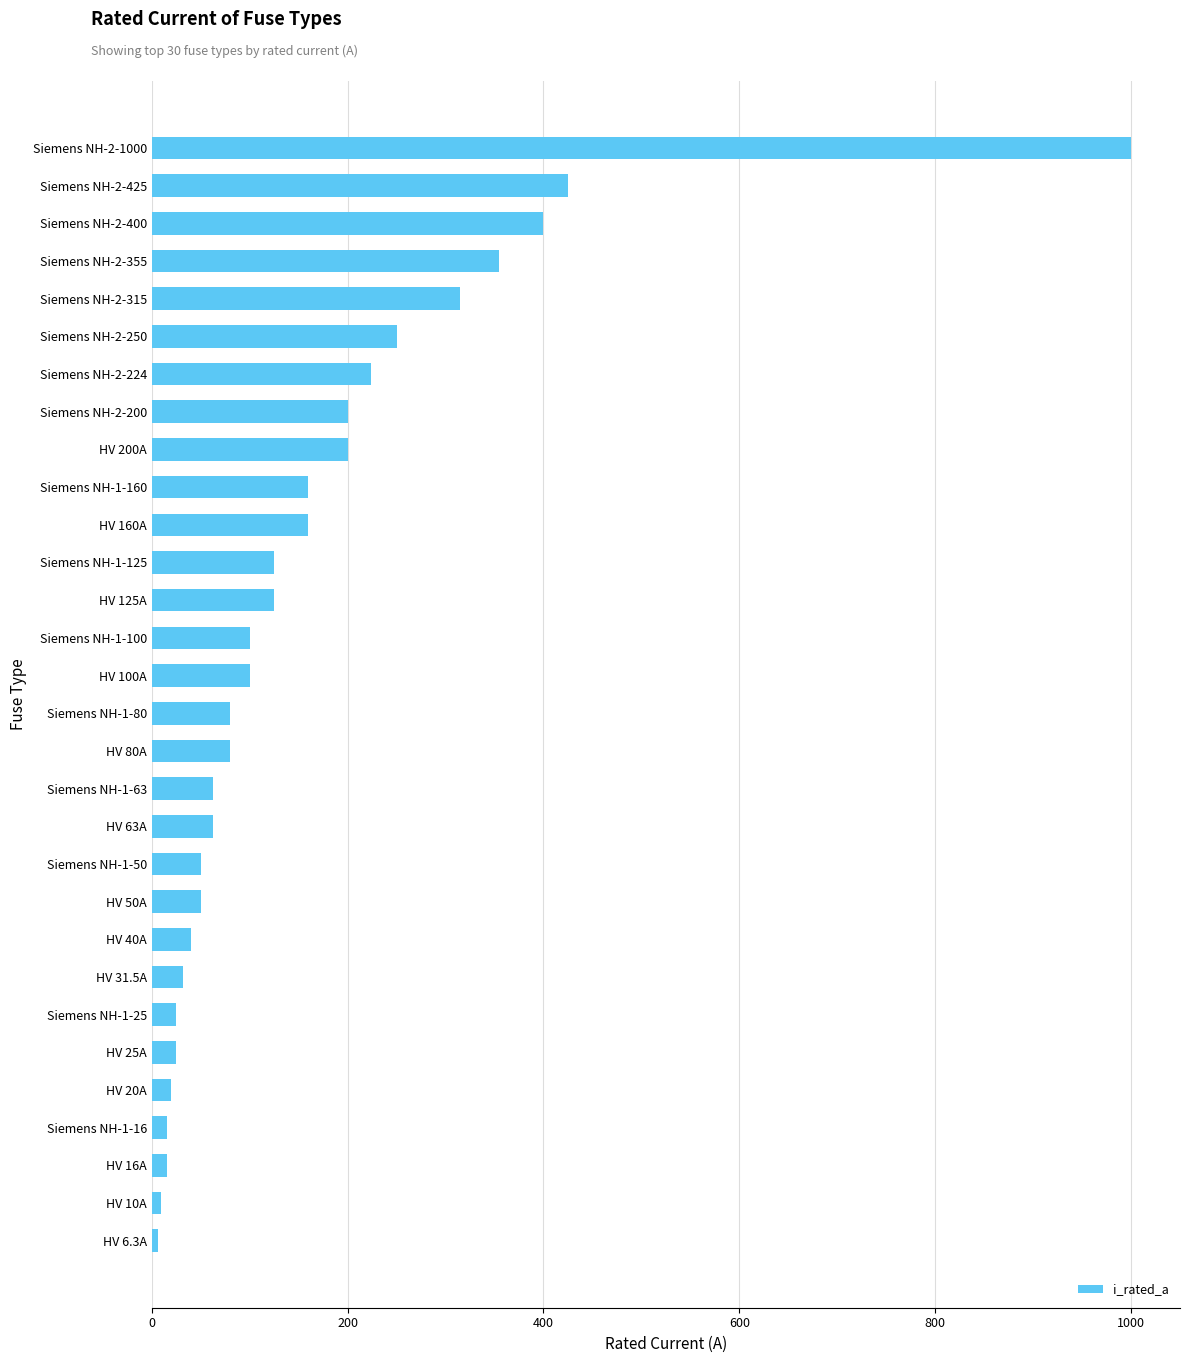

Which has a higher value, HV 80A or HV 160A?

HV 160A